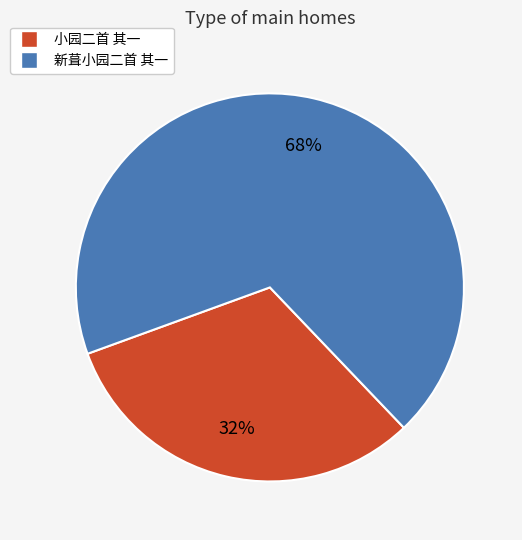

Is 新葺小园二首 其一 the majority of the pie?

Yes